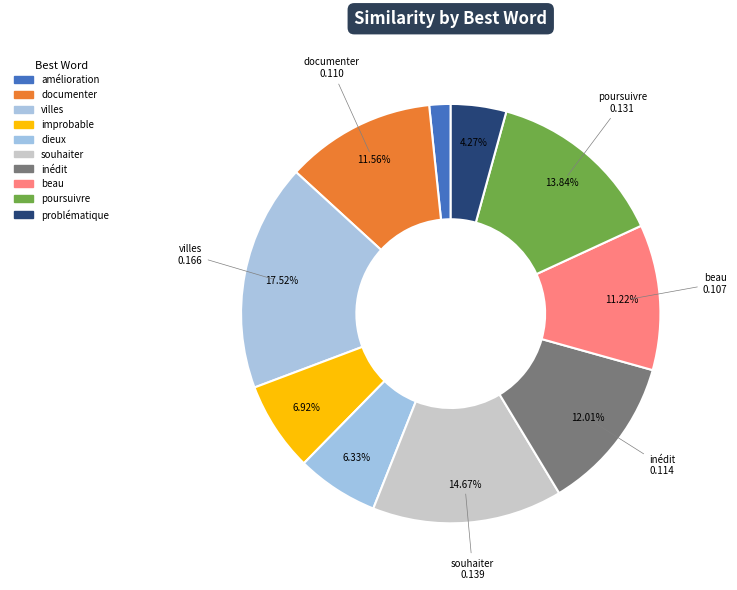

Is inédit the majority of the pie?

No